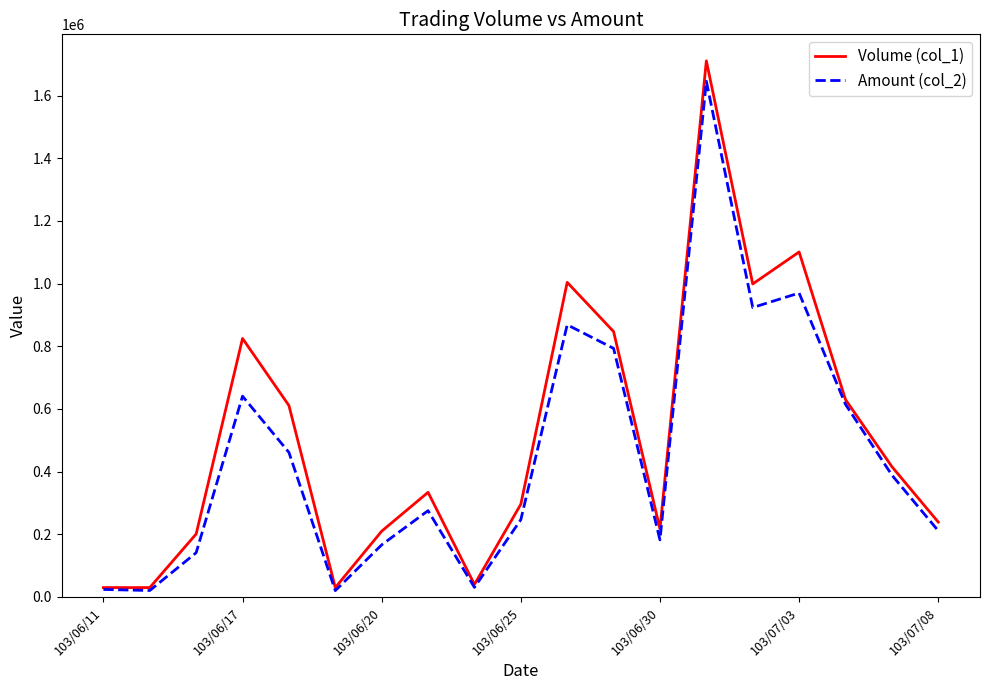

Which series has the widest spread of values?

Volume (col_1)